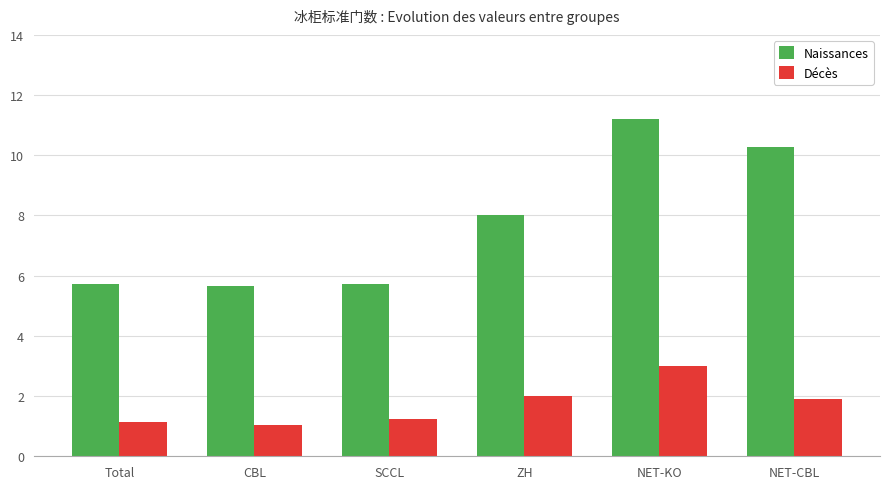

Which series has the largest total across all categories?

Naissances